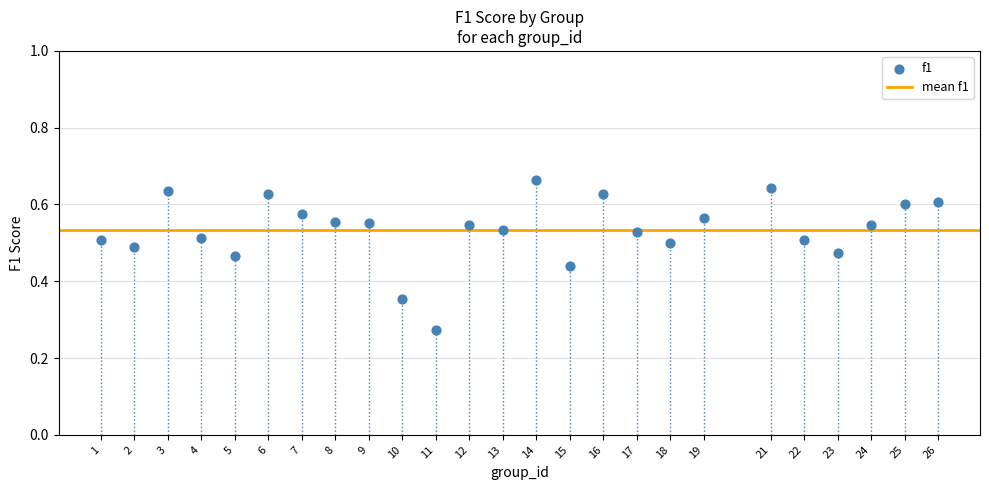

What is the range of X values (max minus min)?

25.0